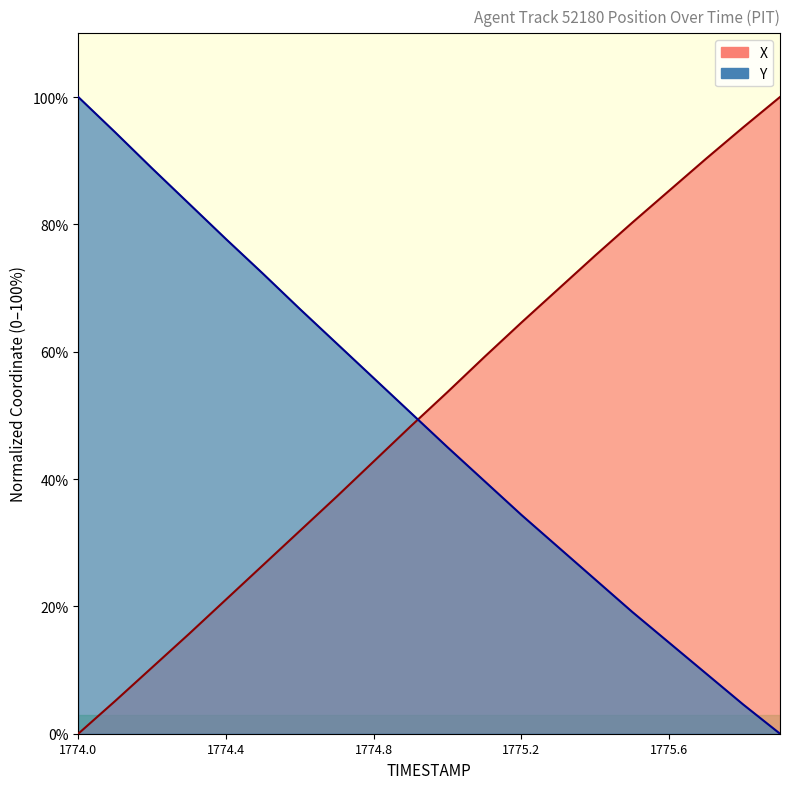

How many values in the X series are below 53?

10